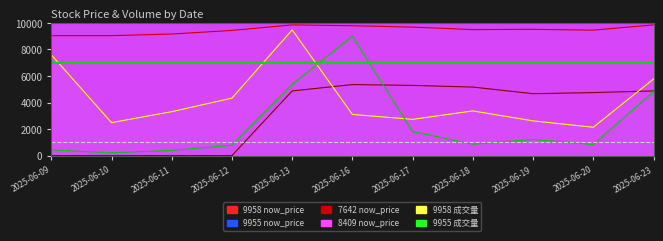

Which series changed the most between 2025-06-12 and 2025-06-23?

7642 now_price